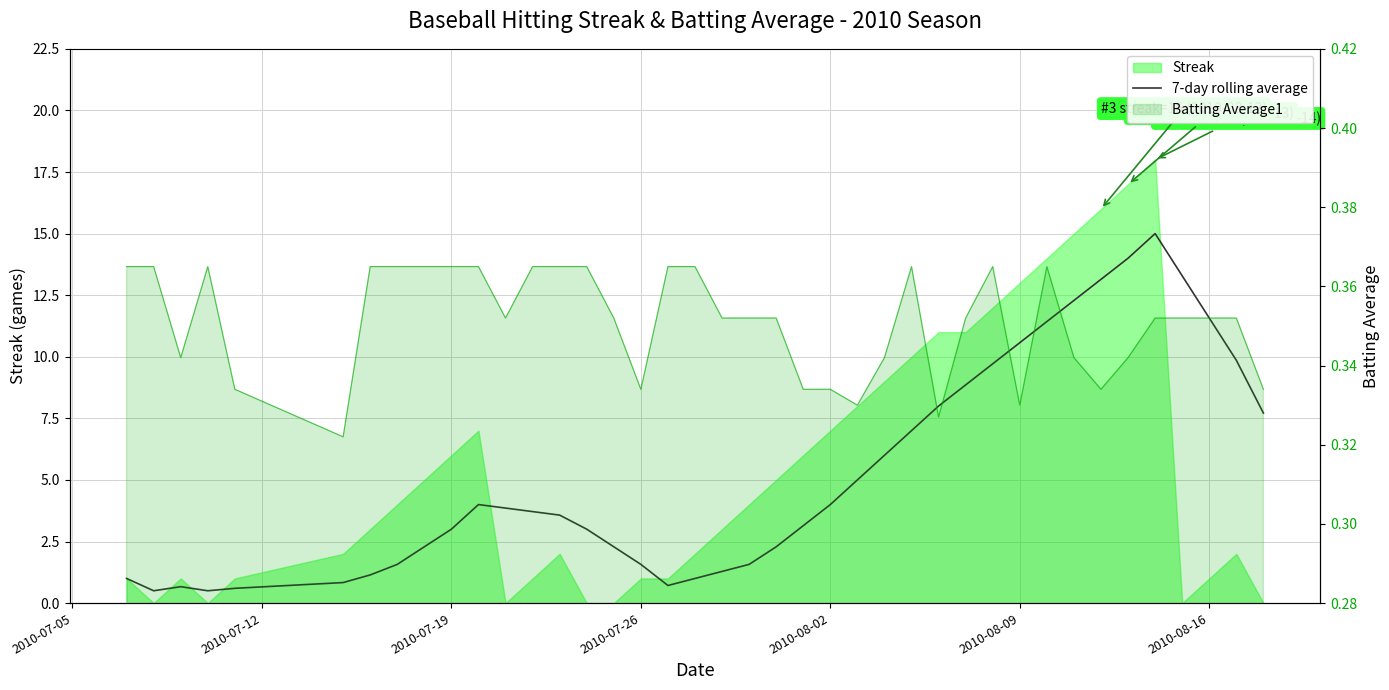

Reading left to right, extract all data points from this chart.

1.0	0.5	0.7	0.5	0.6	0.8	1.1	1.6	2.3	3.0	4.0	3.9	3.7	3.6	3.0	2.3	1.6	0.7	1.0	1.3	1.6	2.3	3.1	4.0	5.0	6.0	7.0	8.0	8.9	9.7	10.6	11.4	12.3	13.1	14.0	15.0	13.3	11.6	9.9	7.7